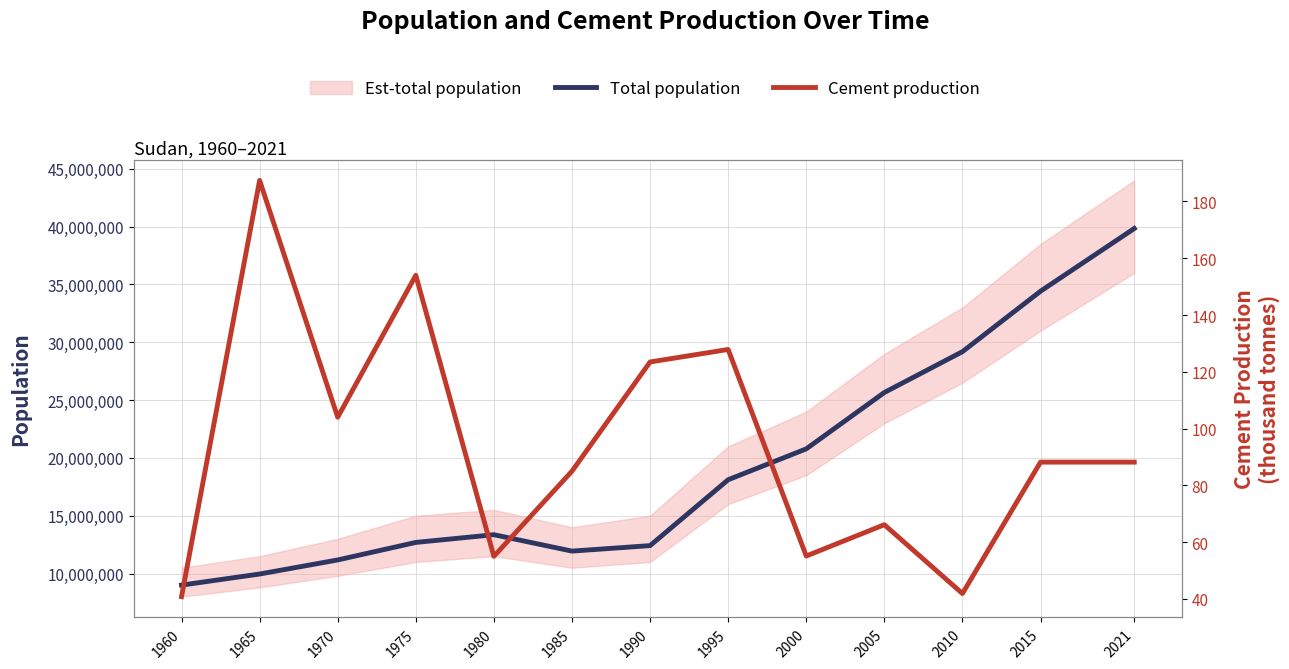

Between 1975 and 1985, which series saw the biggest shift?

Total population